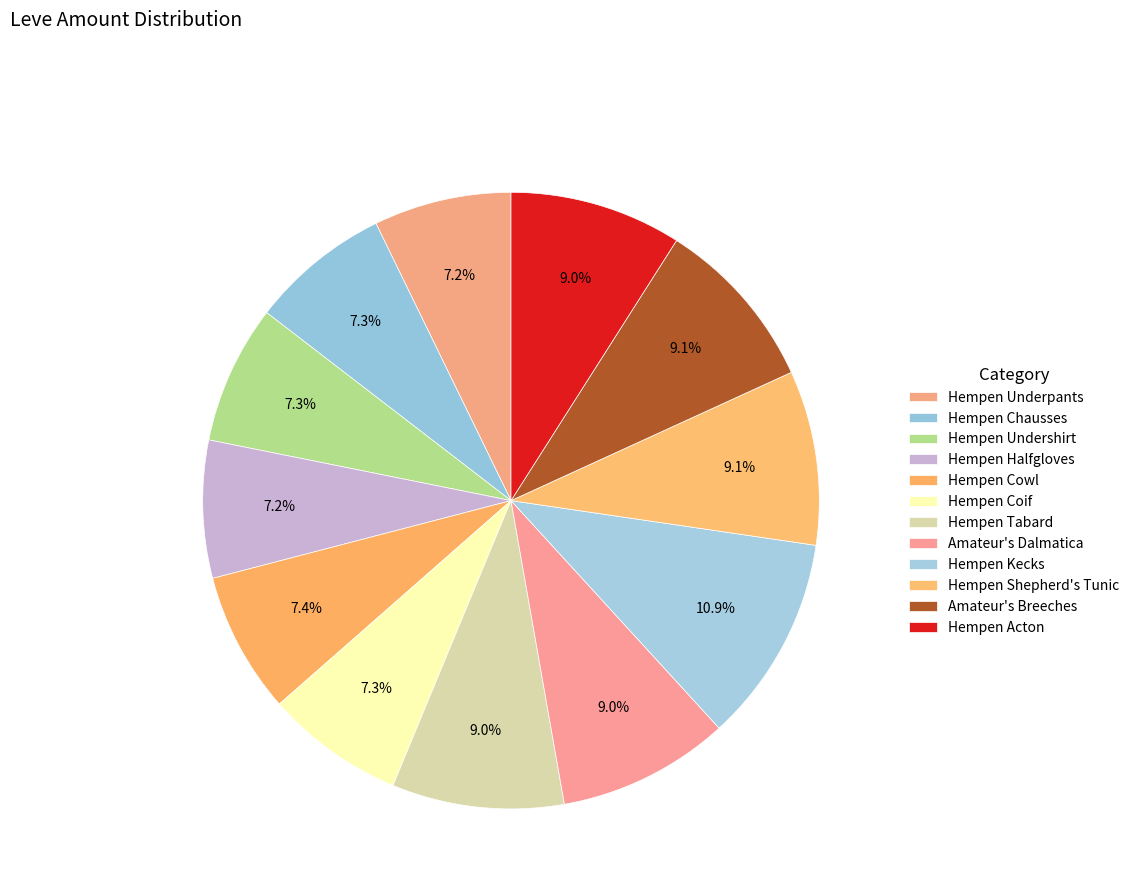

Is it true that Hempen Underpants is 1% of the pie?

False